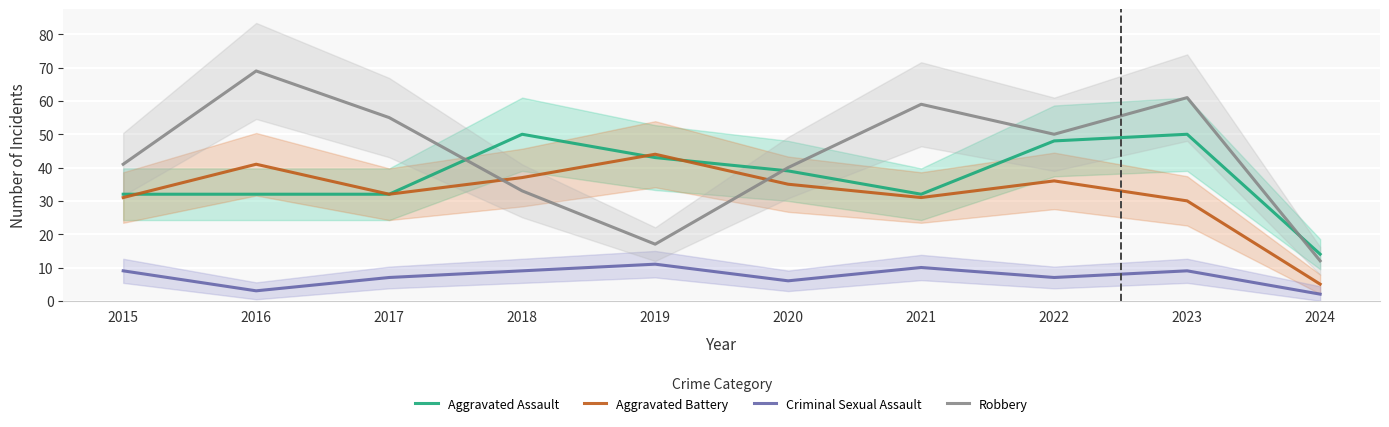

What is the sum of all Criminal Sexual Assault values?

73